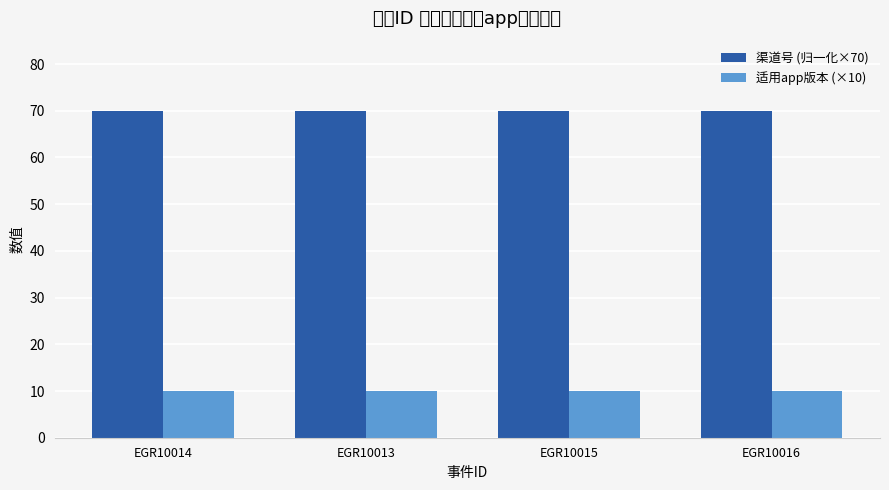

At which label is 适用app版本 (×10) closest to 10?

EGR10014